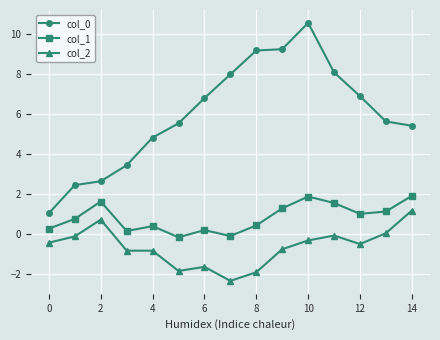

How many data points in col_1 are less than 0?

2